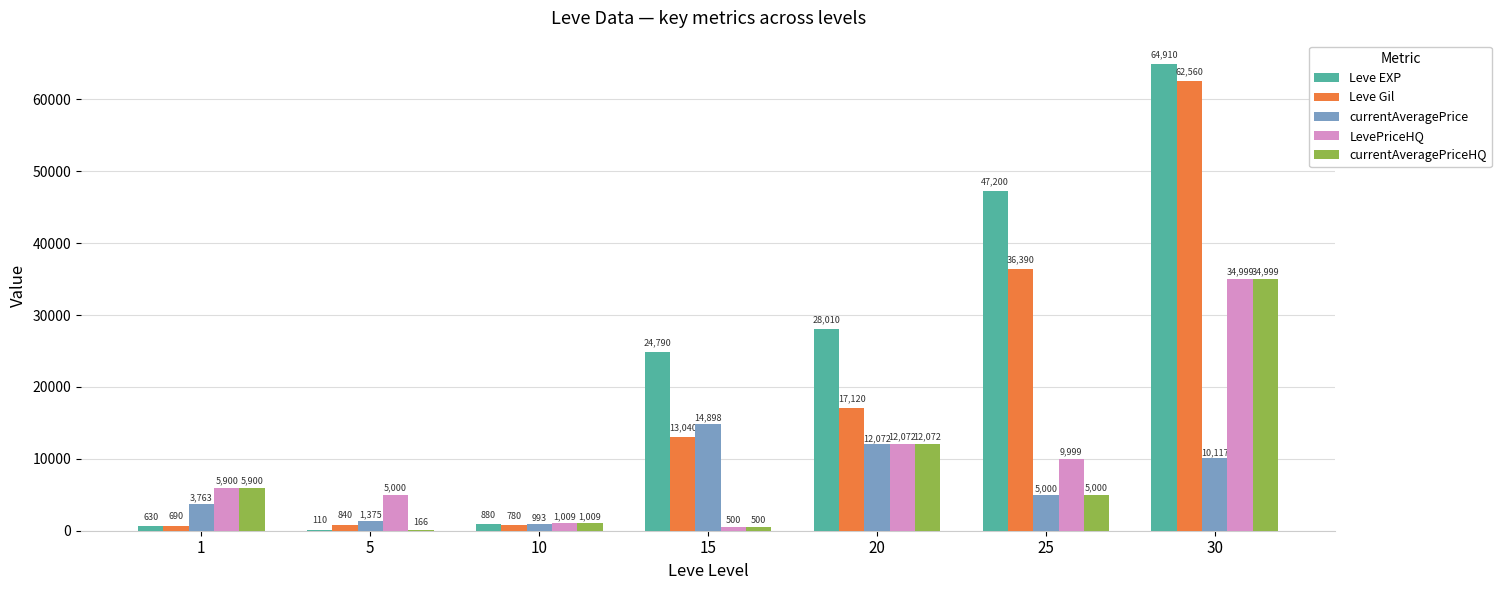

Count the number of categories in the chart.

7